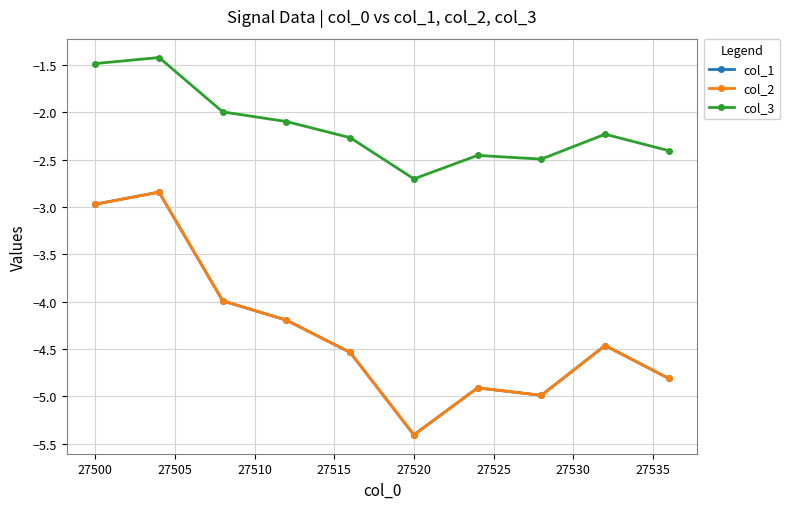

What is the sum of all col_2 values?

-43.1